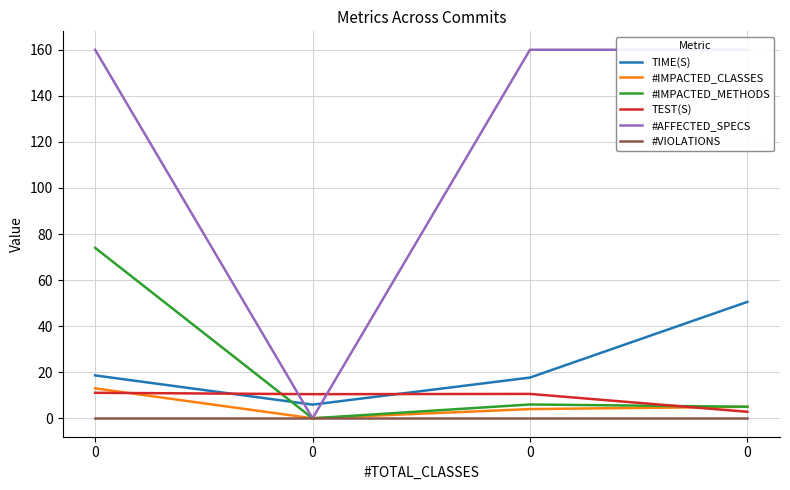

Reading left to right, transcribe all the data shown in this chart.

TIME(S): 18.6	5.9	17.7	50.5
#IMPACTED_CLASSES: 13.0	0.0	4.0	5.0
#IMPACTED_METHODS: 74.0	0.0	6.0	5.0
TEST(S): 11.1	10.5	10.6	2.8
#AFFECTED_SPECS: 160.0	0.0	160.0	160.0
#VIOLATIONS: 0.0	0.0	0.0	0.0